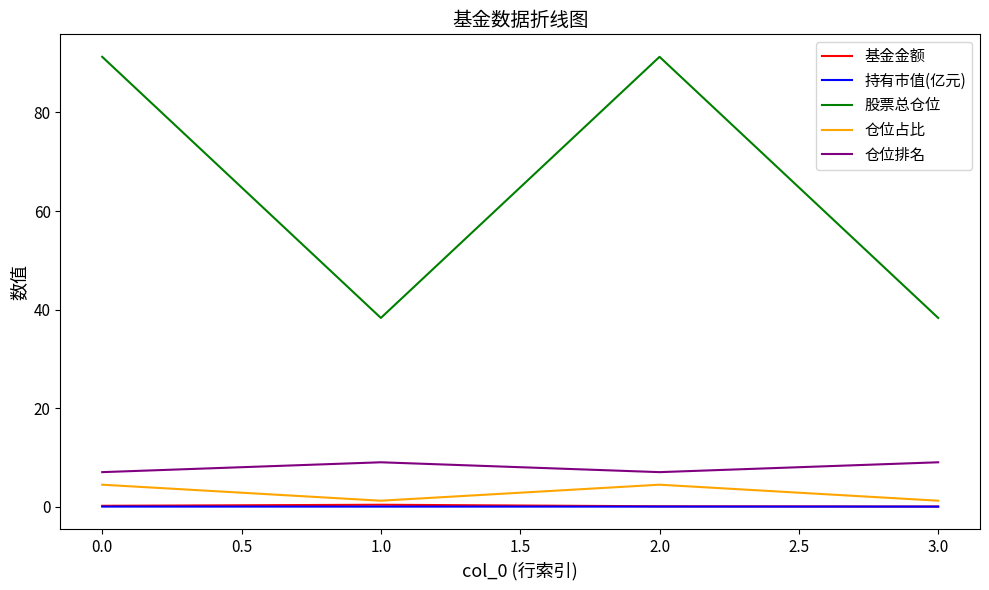

The value of 仓位占比 at 0.0 is 4.5. True or false?

True